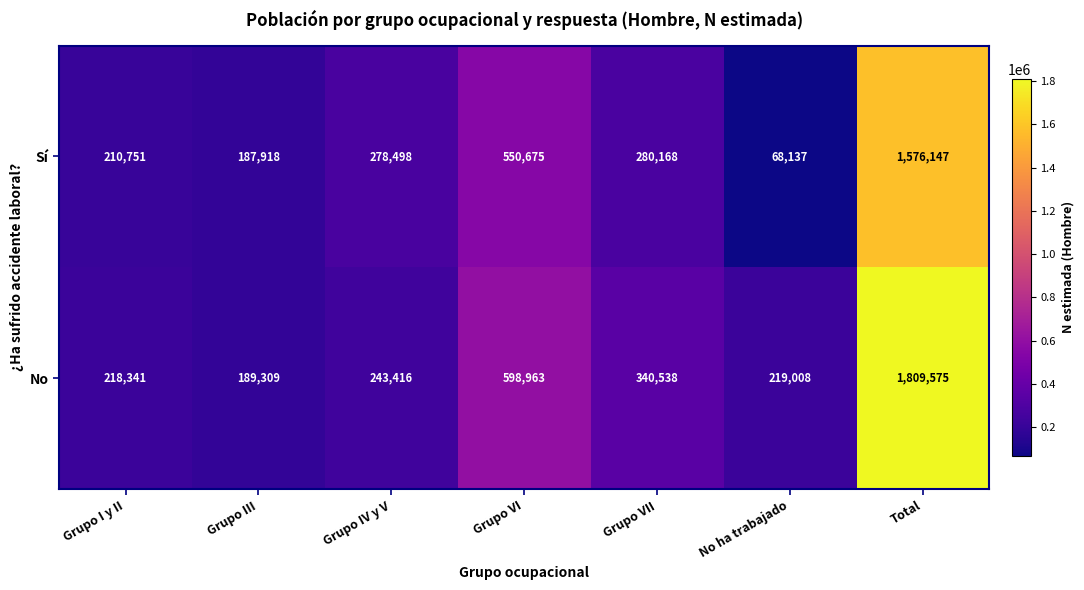

Is it true that No equals 243416 at Grupo IV y V?

True